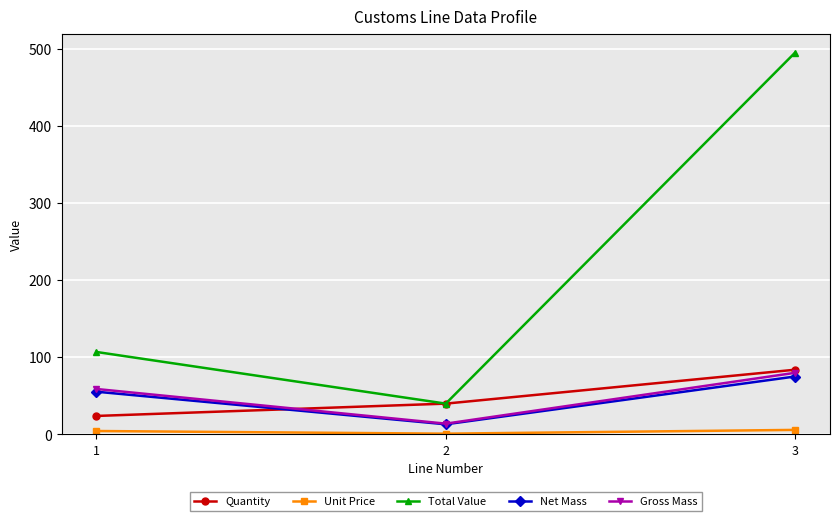

Count the number of categories in the chart.

3